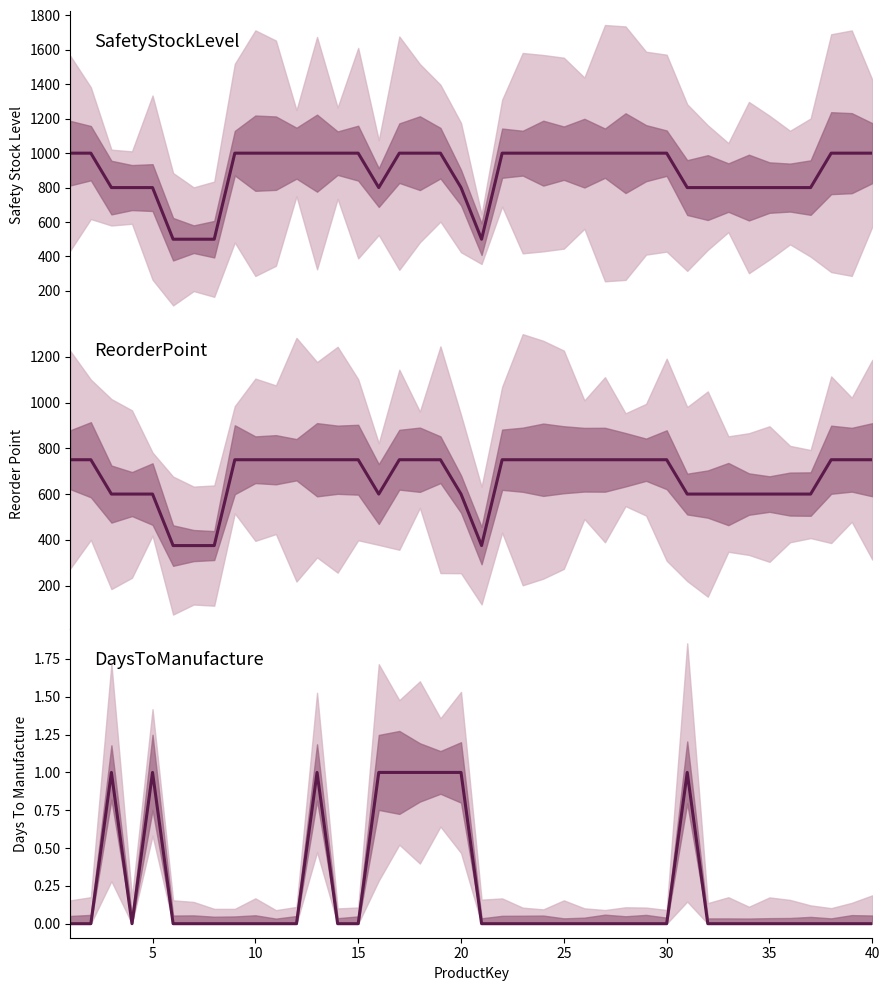

How many data points does each series have?

40